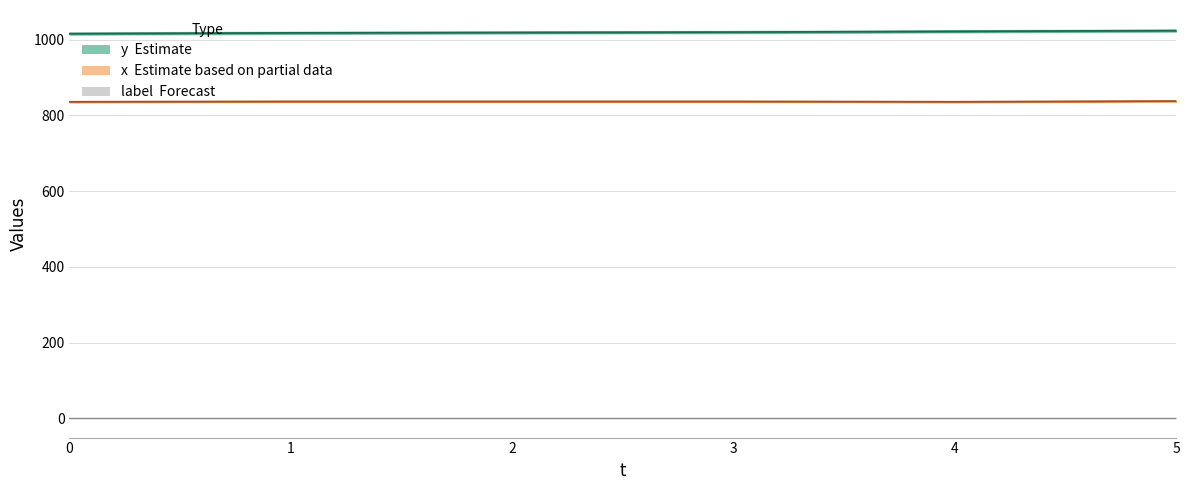

What value does the x series have at 2?

837